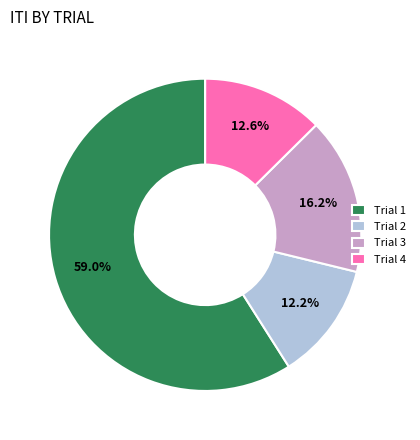

Is the sum of Trial 4 and Trial 2 greater than half?

No